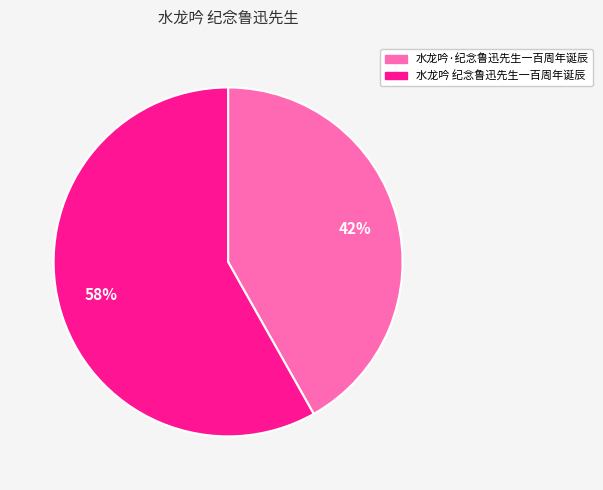

Which slice is the smallest?

水龙吟·纪念鲁迅先生一百周年诞辰